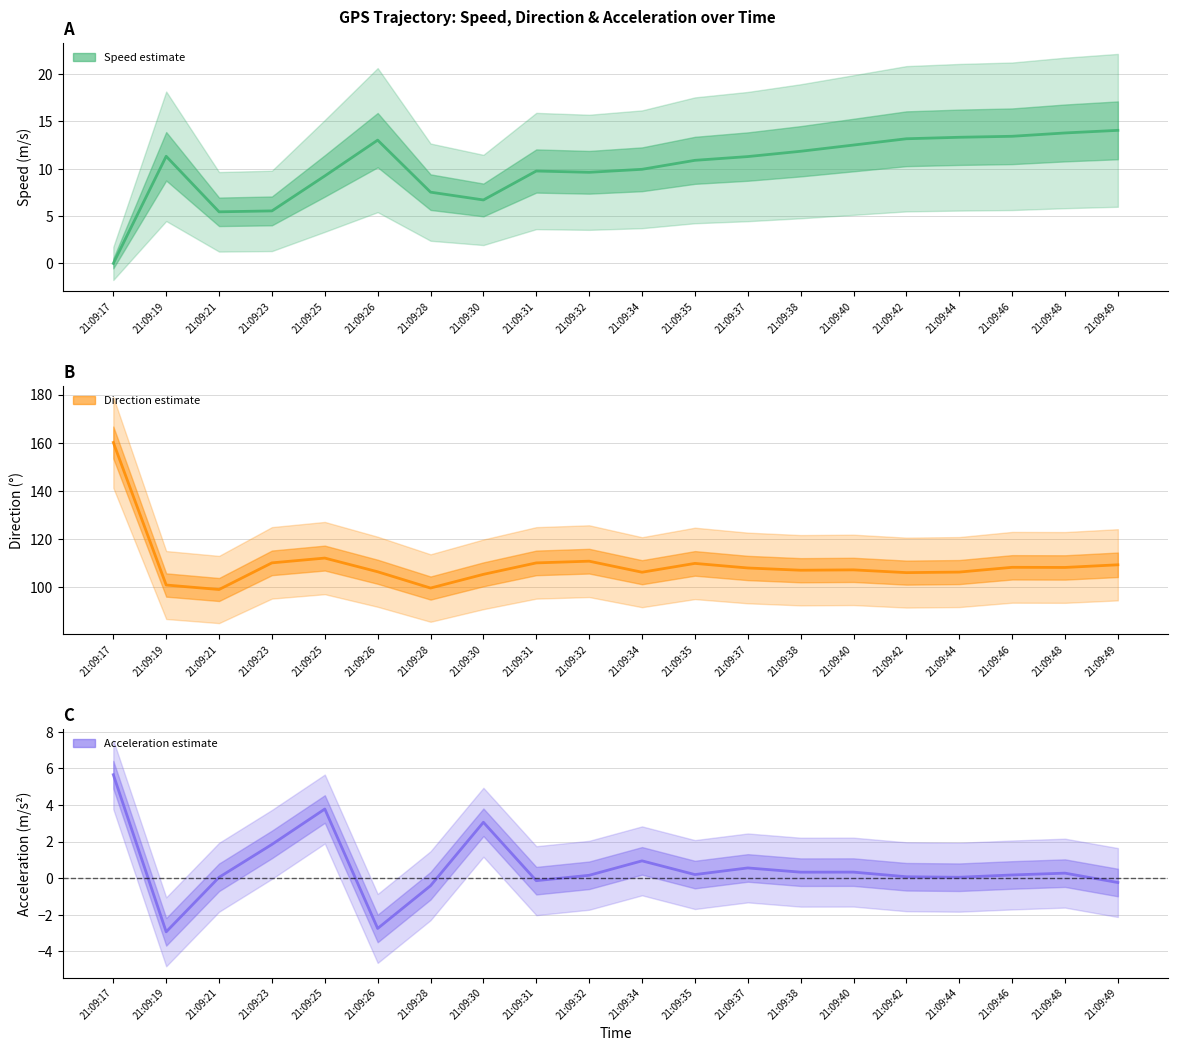

The value of direction at 21:09:25 is 112.1. True or false?

True